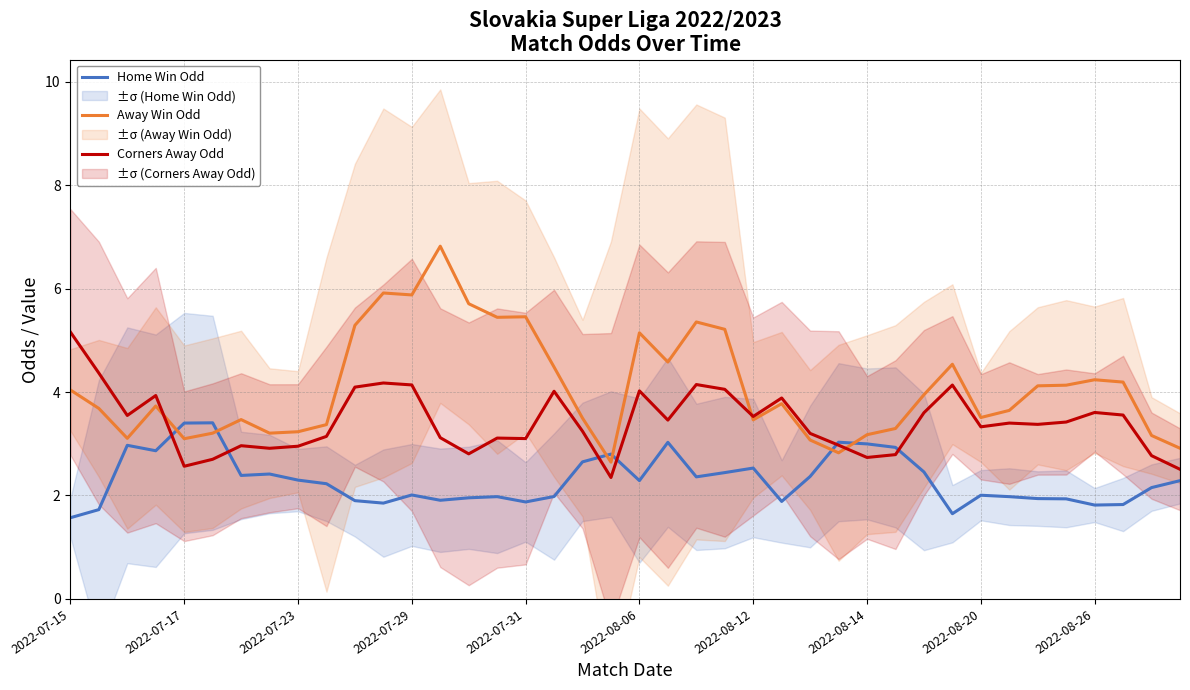

How many lines are shown in the chart?

3